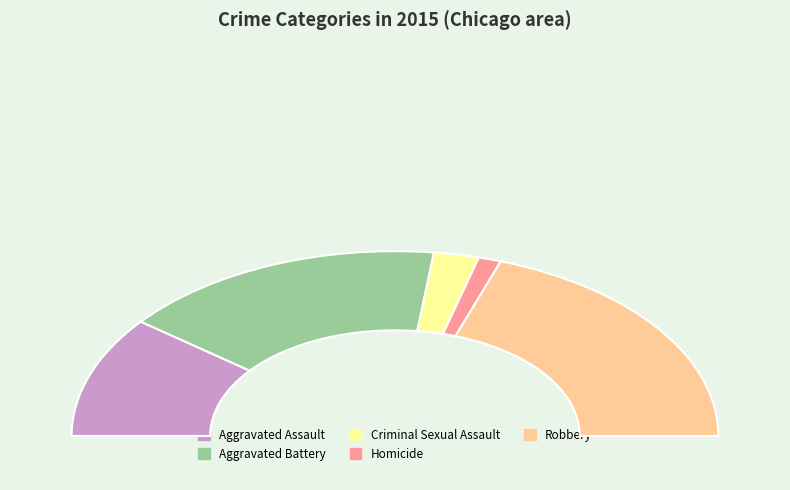

Rank the categories by value from highest to lowest.

Robbery, Aggravated Battery, Aggravated Assault, Criminal Sexual Assault, Homicide